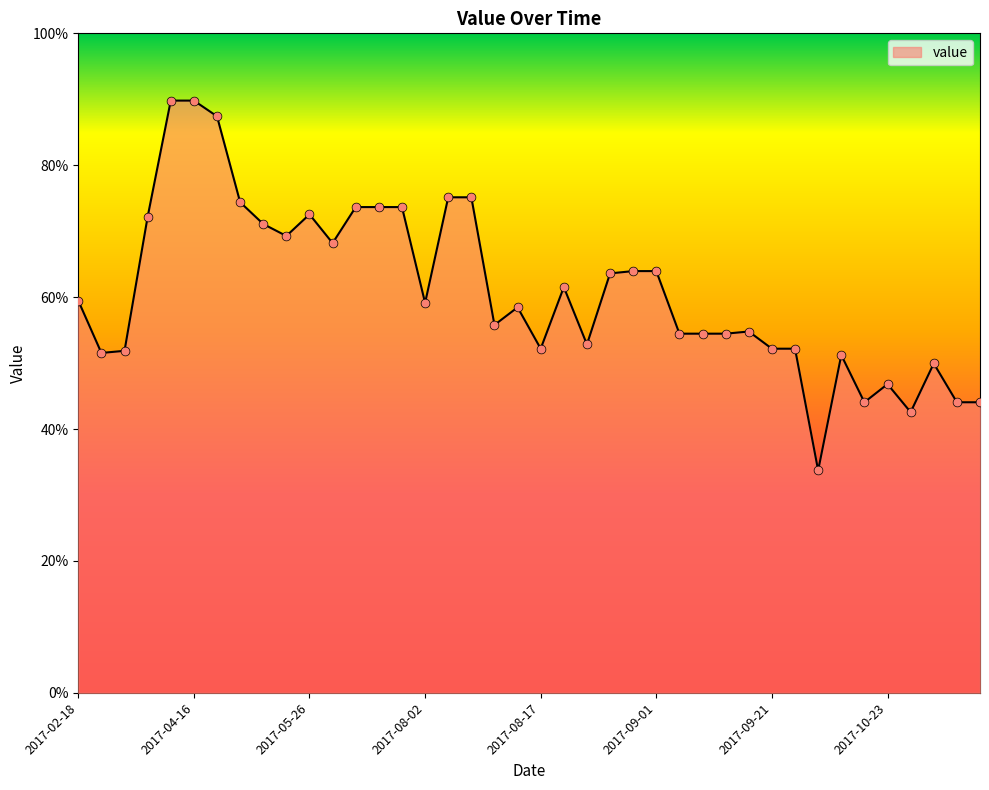

What is the difference between the maximum and minimum values?

56.1